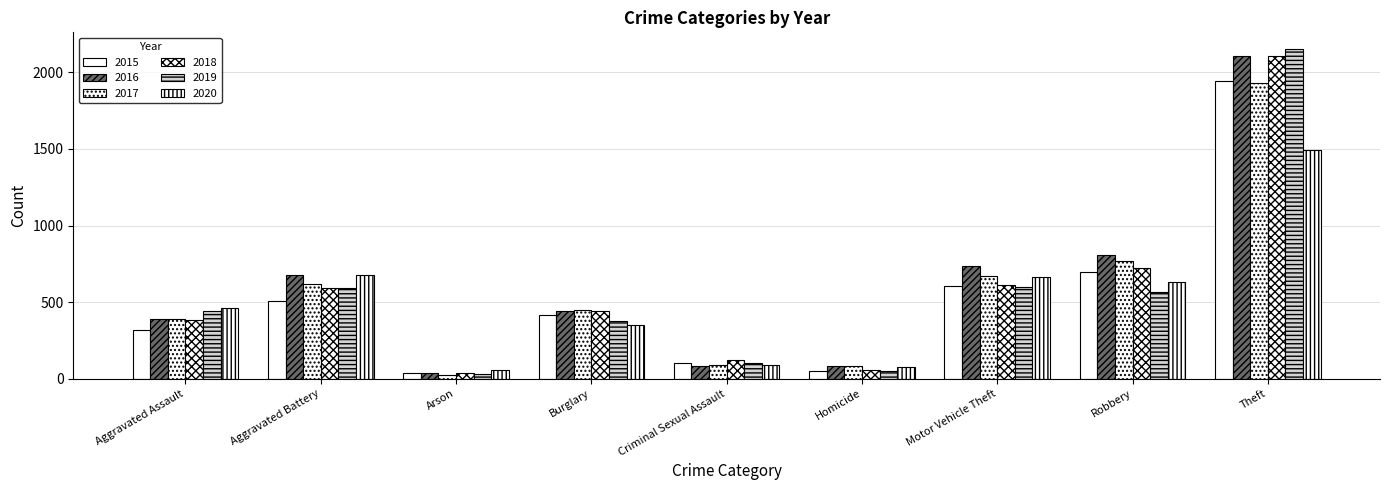

What is the difference between the maximum and minimum values in the 2015 series?

1912